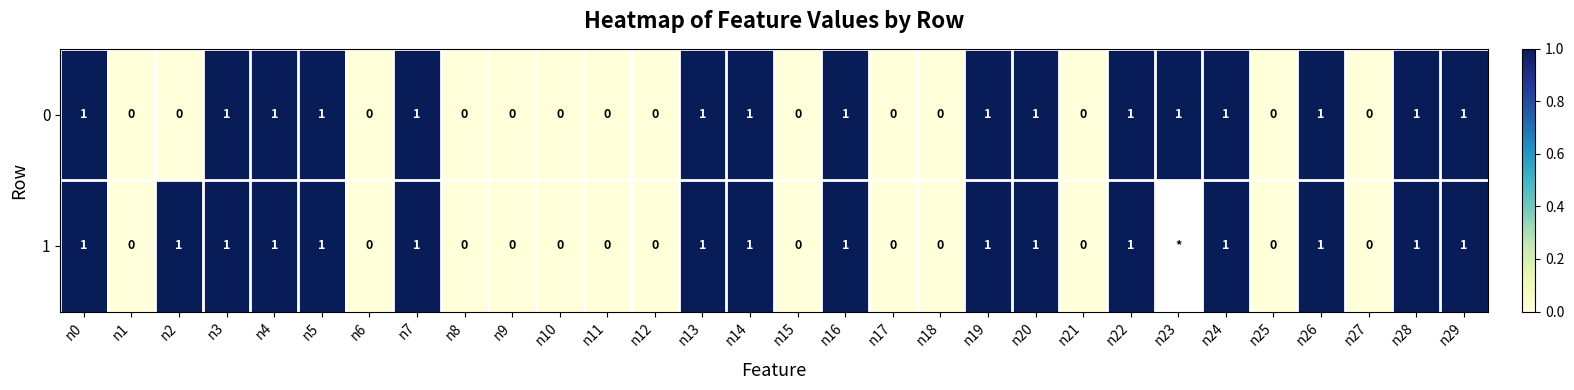

Is the value of 0 at n22 greater than the value of 1 at n25?

Yes